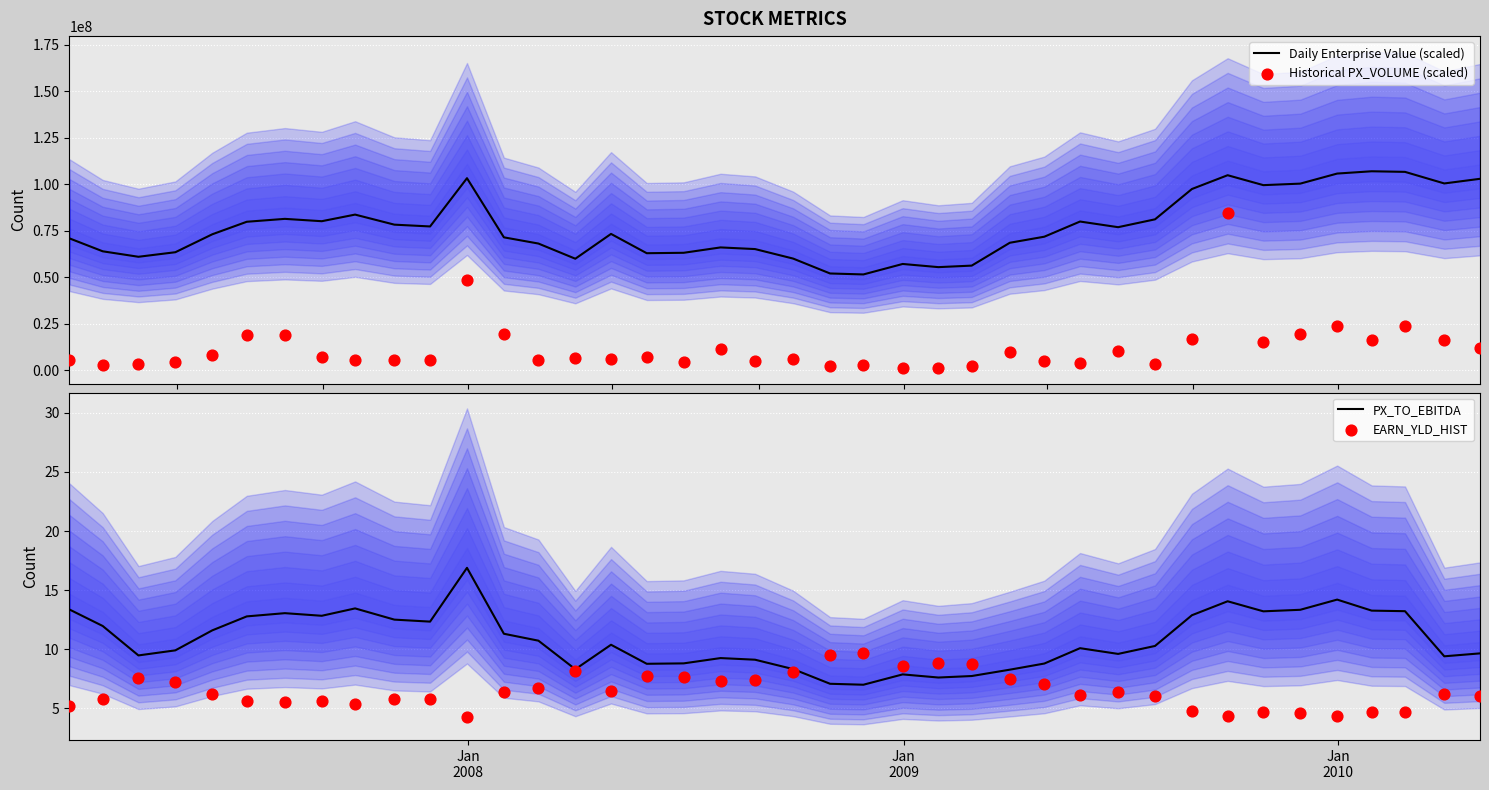

What is the maximum value for Daily Enterprise Value (scaled)?

106896597.0